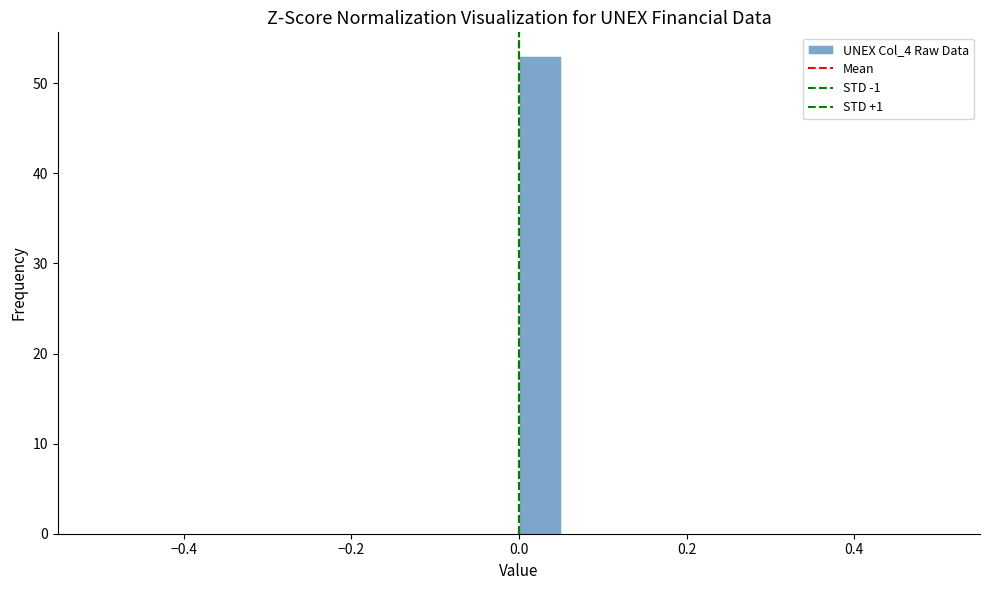

Read against the x-axis, roughly where is the centre of the tallest bar?

0.02